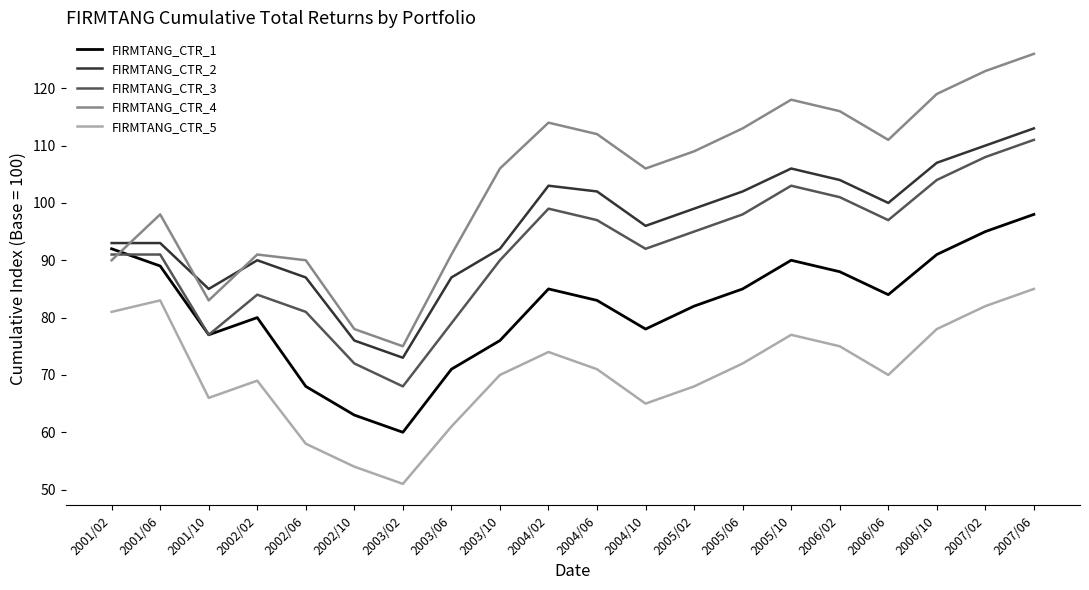

What is the lowest value of the FIRMTANG_CTR_4 series?

75